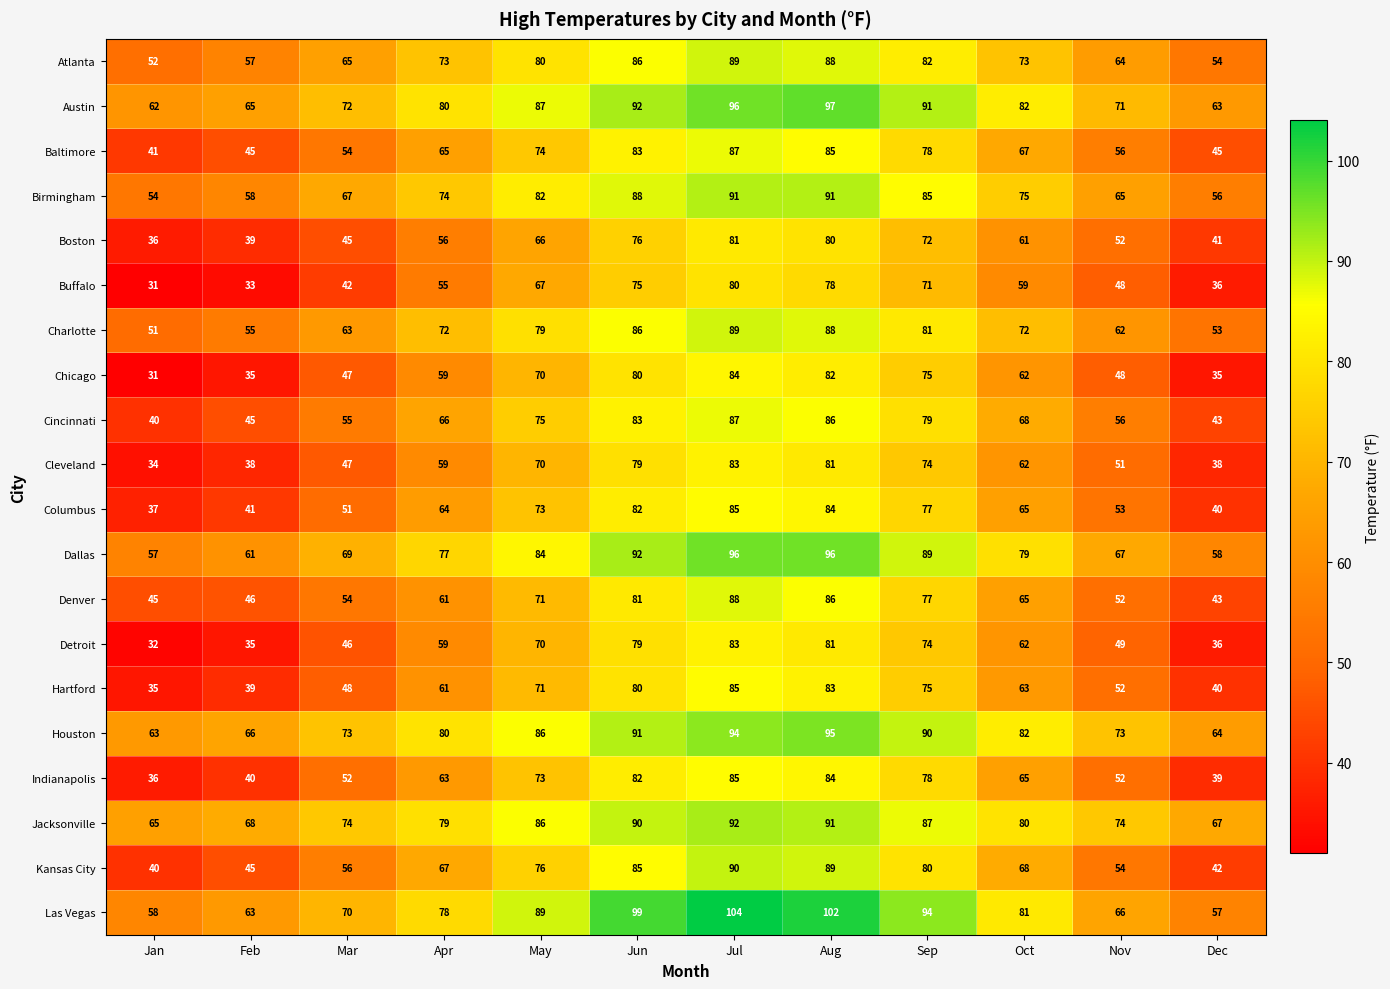

What is the average value of the Indianapolis series?

62